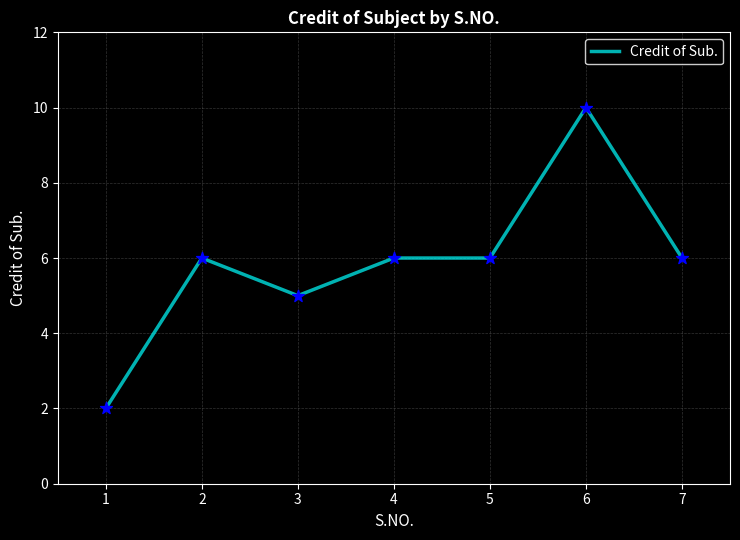

Which has a higher value, 3 or 5?

5